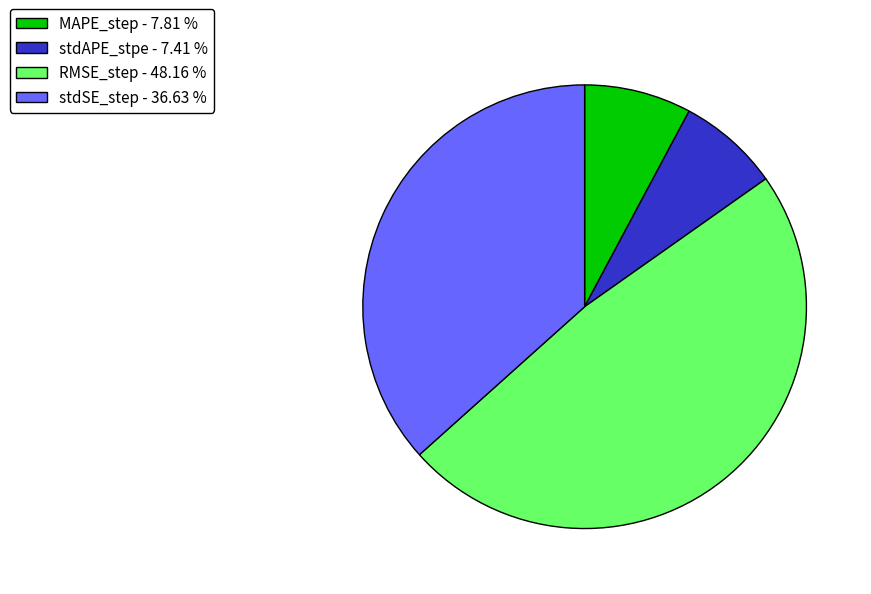

Is there any slice that represents more than half of the pie?

No